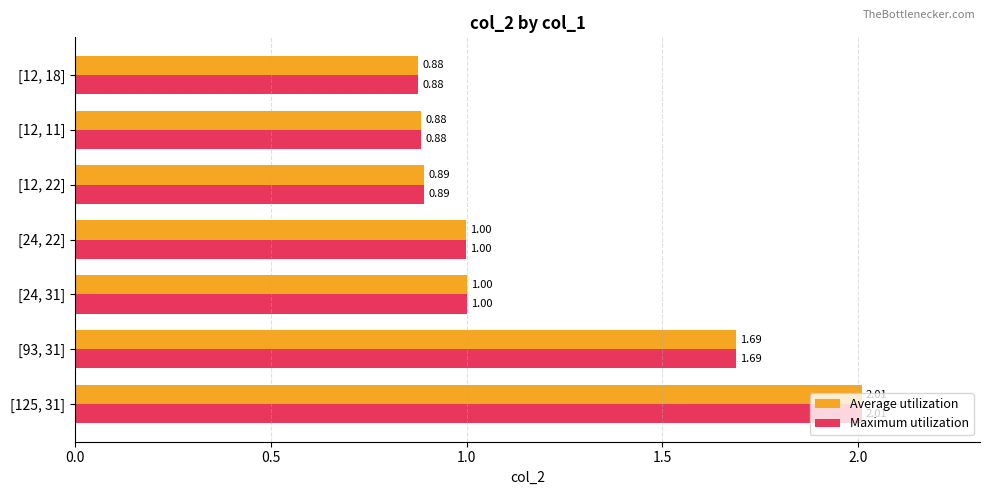

What is the sum of all Average utilization values?

8.3